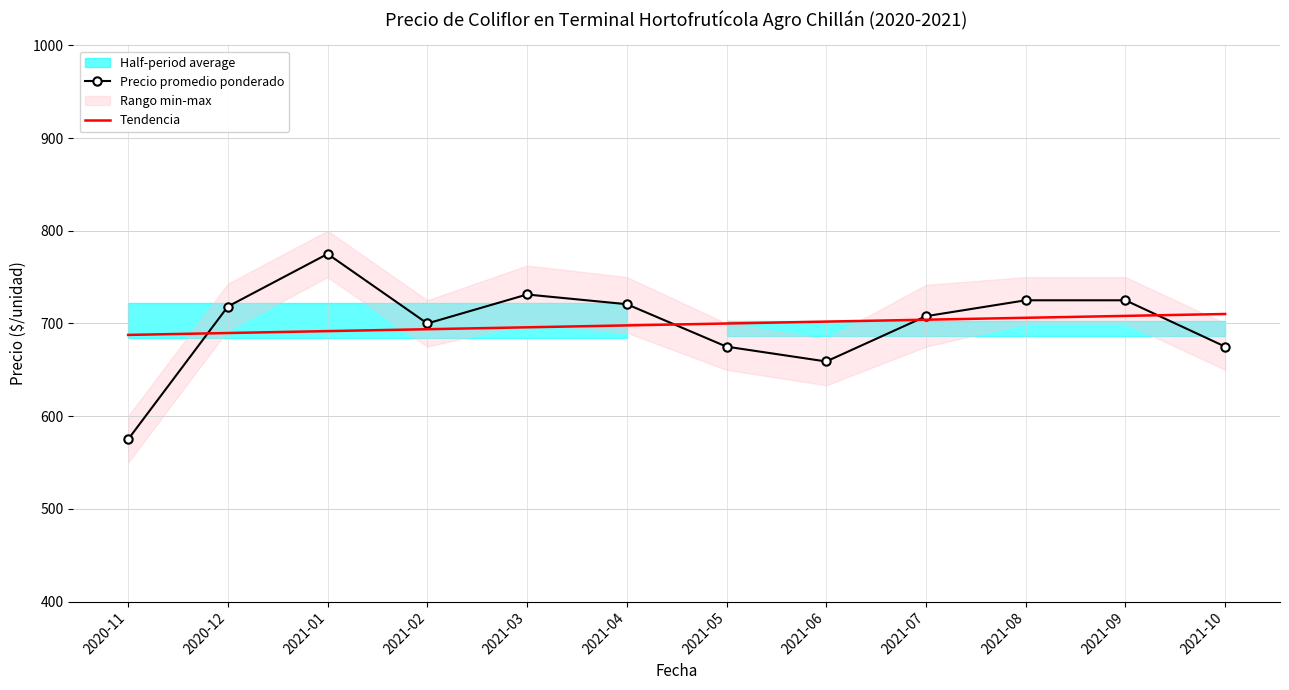

True or false: Tendencia has a value of 333.8 at 2021-07.

False